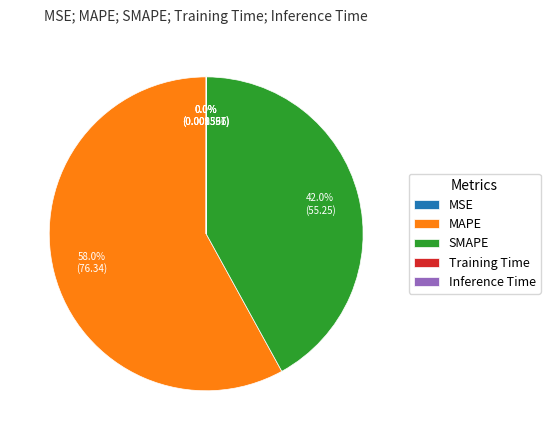

What percentage is the MAPE slice, to the nearest percent?

58%